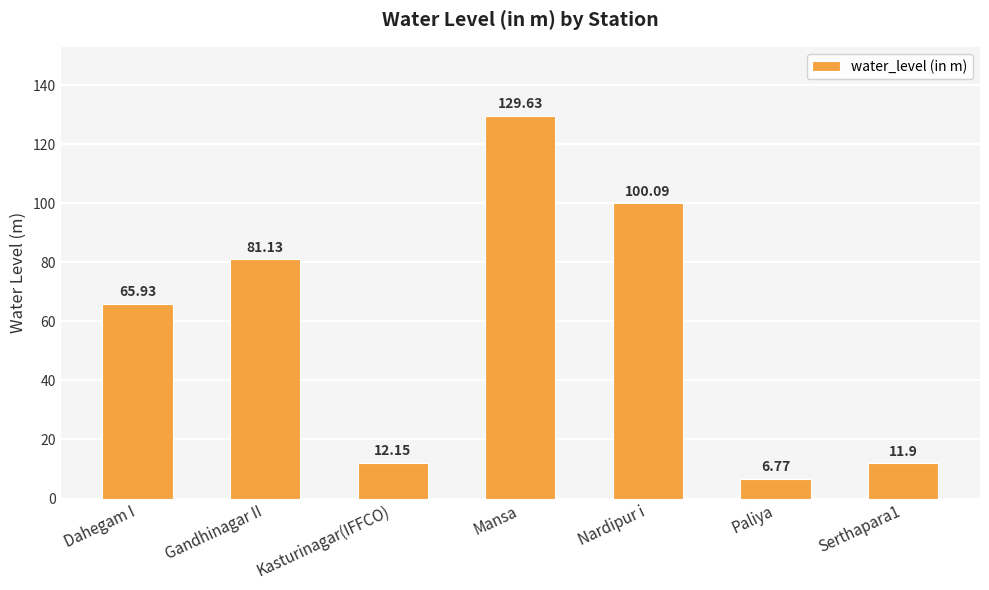

Count the number of values greater than 65.

4